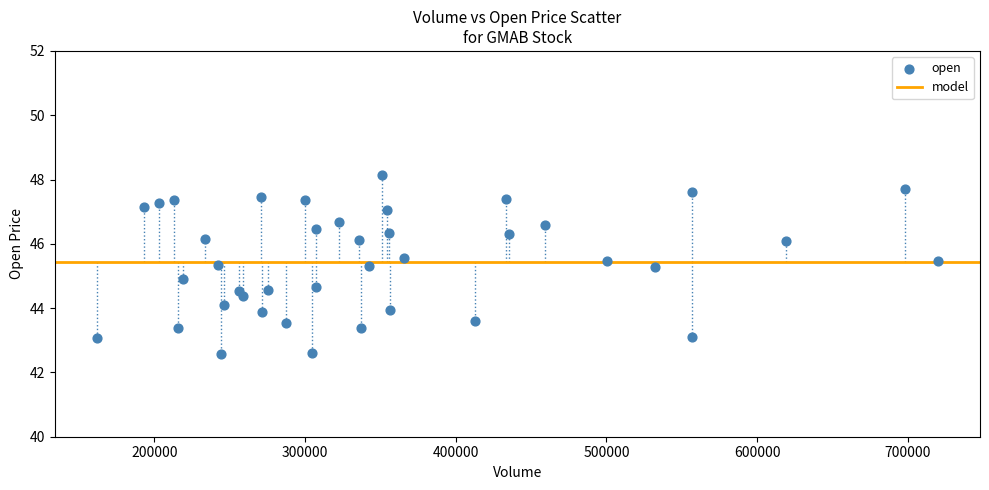

What is the range of X values (max minus min)?

558383.0